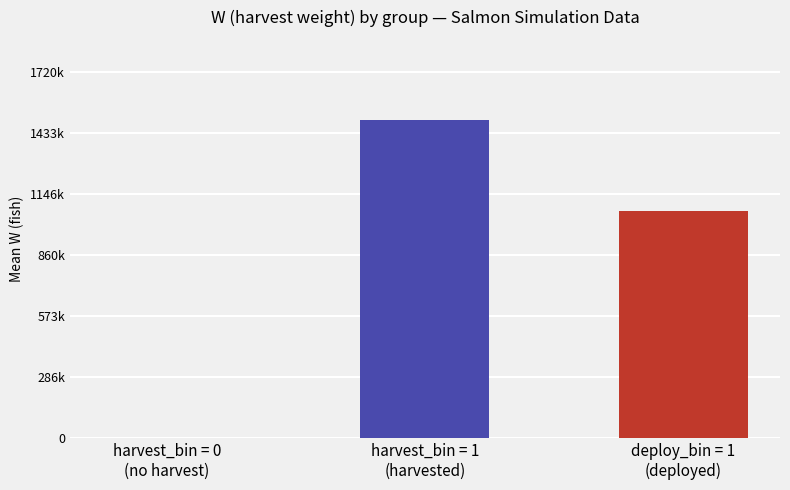

What is the sum of the values at deploy_bin = 1
(deployed) and harvest_bin = 0
(no harvest)?

1064733.5